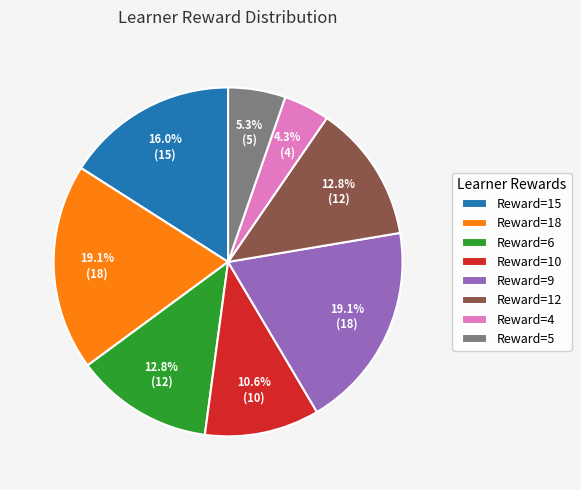

How much of the chart is everything except Reward=9?

80.9%